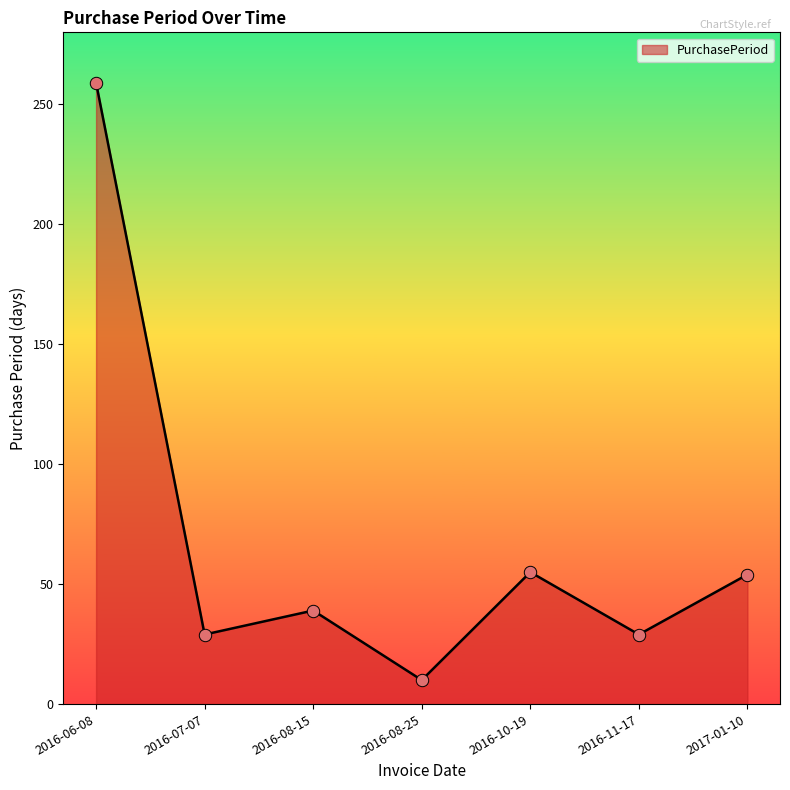

Between 2016-11-17 and 2016-08-25, which is larger?

2016-11-17